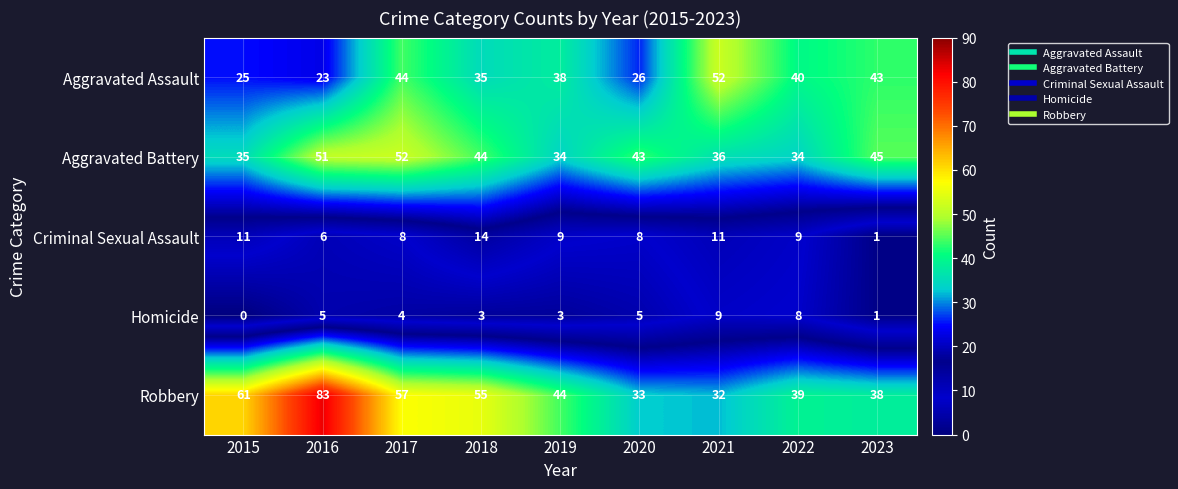

At how many categories does at least one series exceed 28?

9